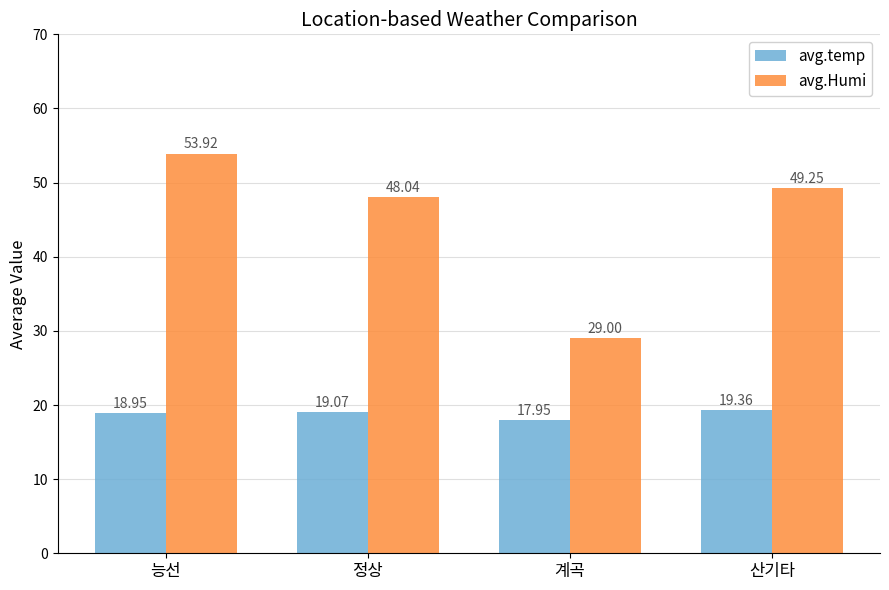

What is the total value across all series at 능선?

72.9